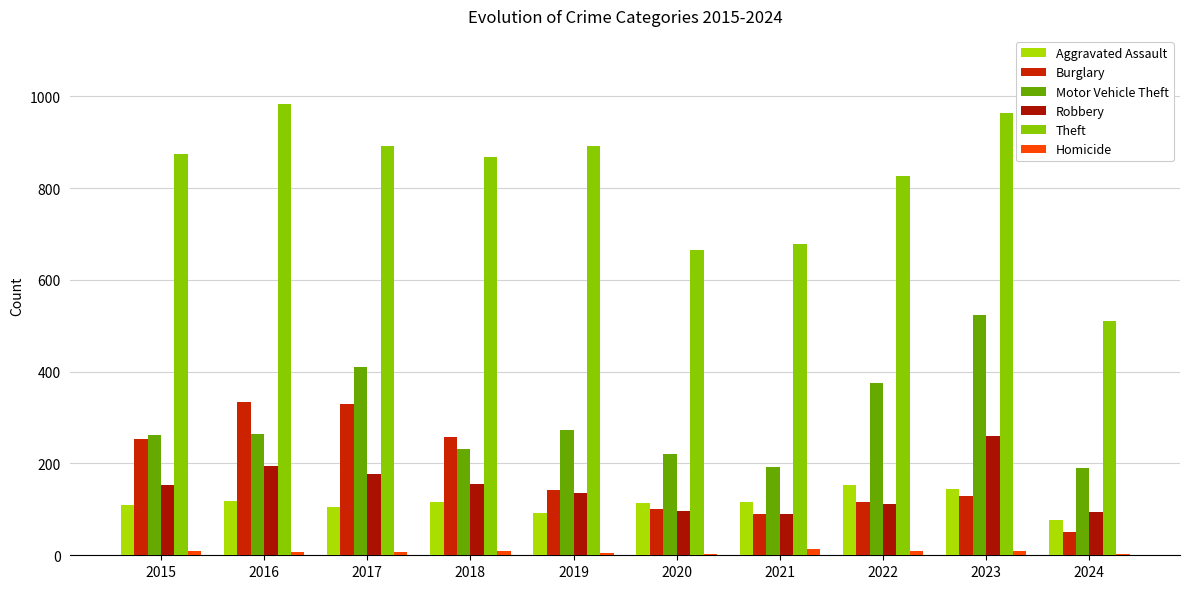

What is the value of the Theft bar at the 1st from the left?

874